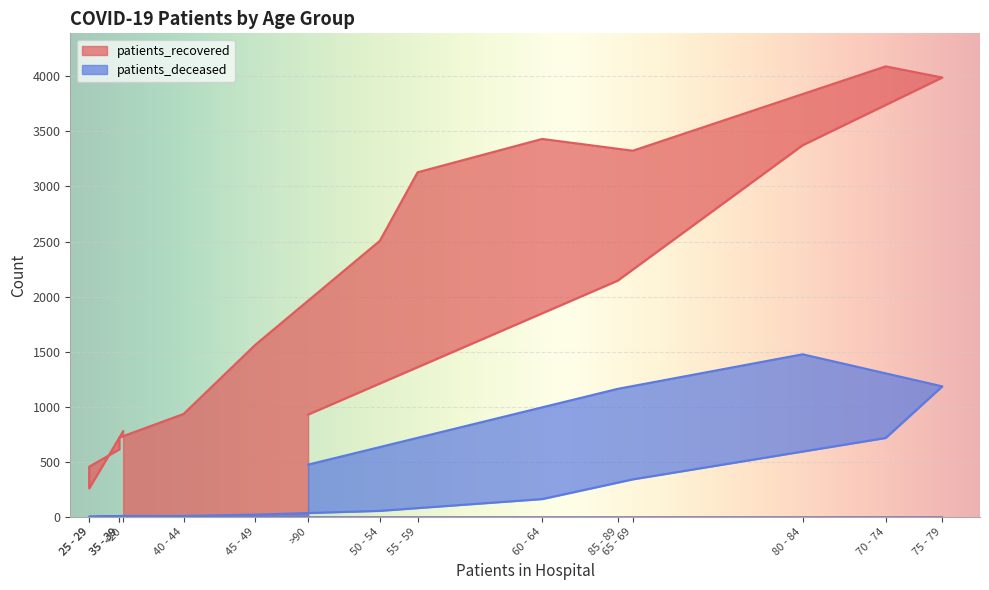

In patients_recovered, how many points are higher than both neighbors (excluding endpoints)?

2